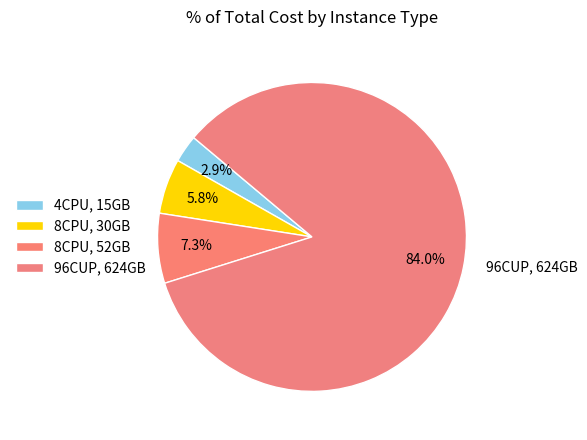

Is it true that 4CPU, 15GB is 1% of the pie?

False